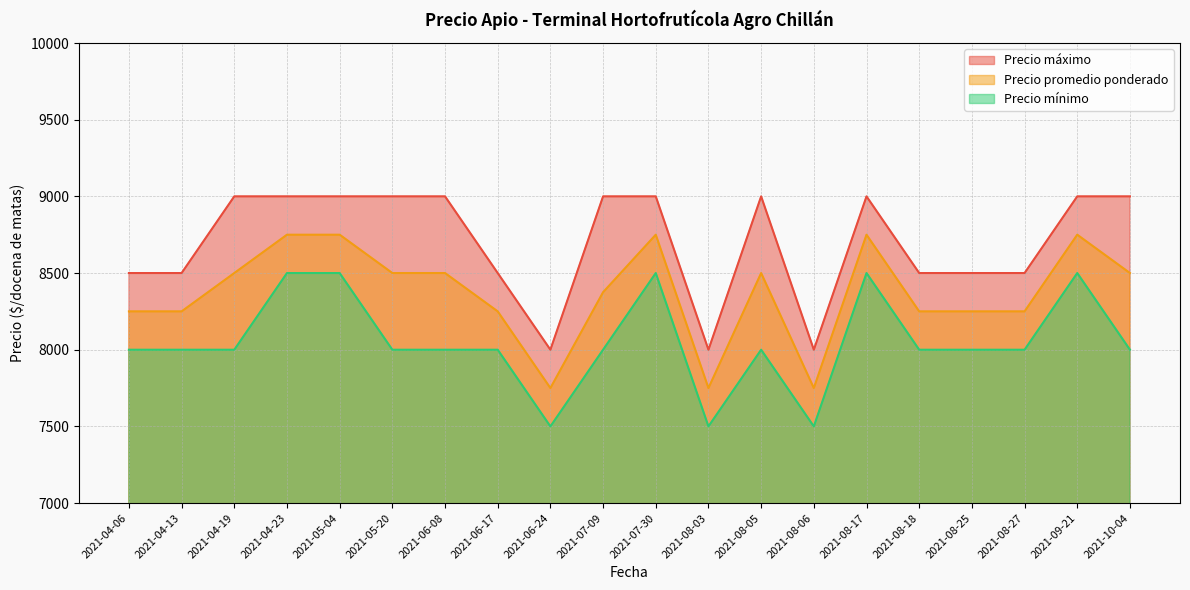

What is the label of the 15th point from the left?

2021-08-17